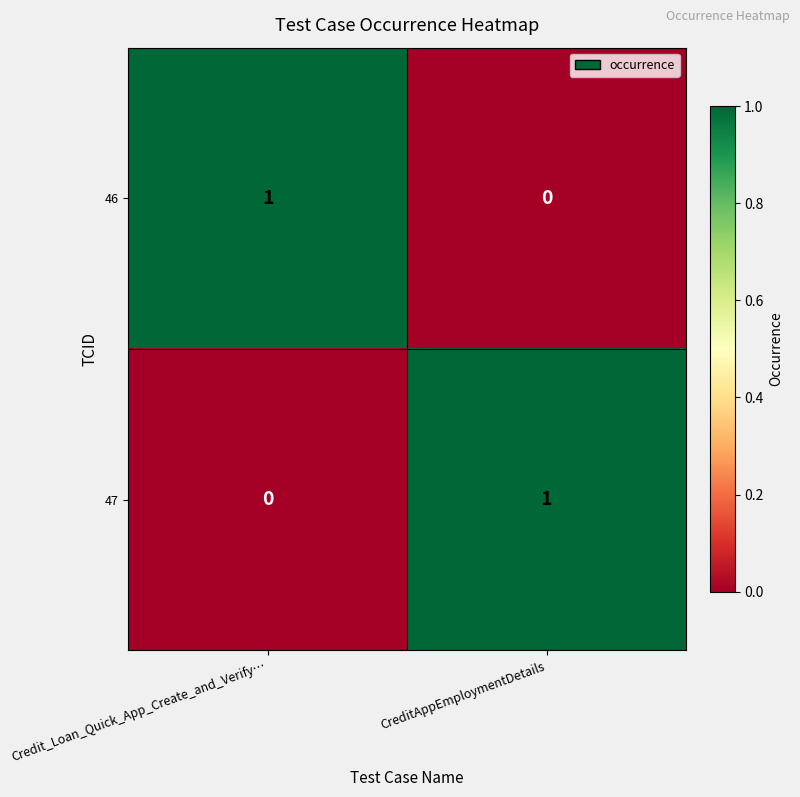

At which label is 47 closest to 0?

Credit_Loan_Quick_App_Create_and_Verify…